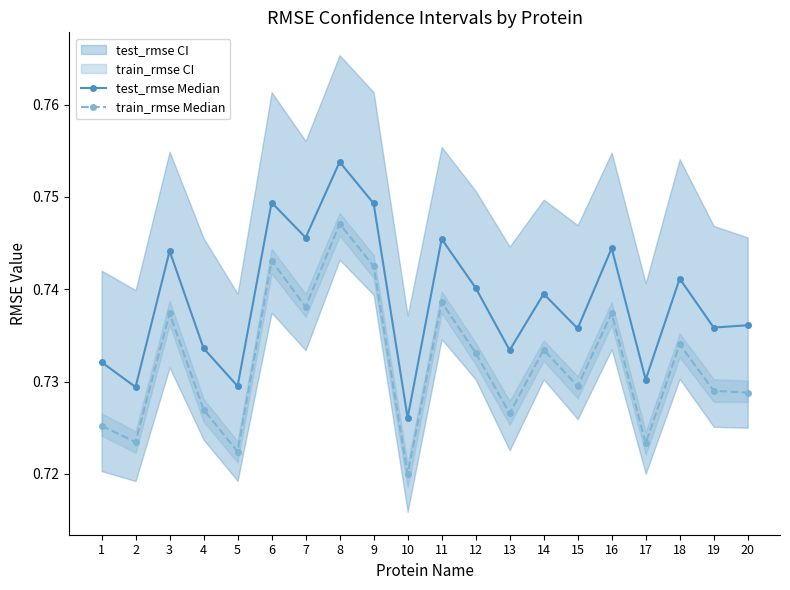

What is the highest value of the train_rmse Median series?

0.7